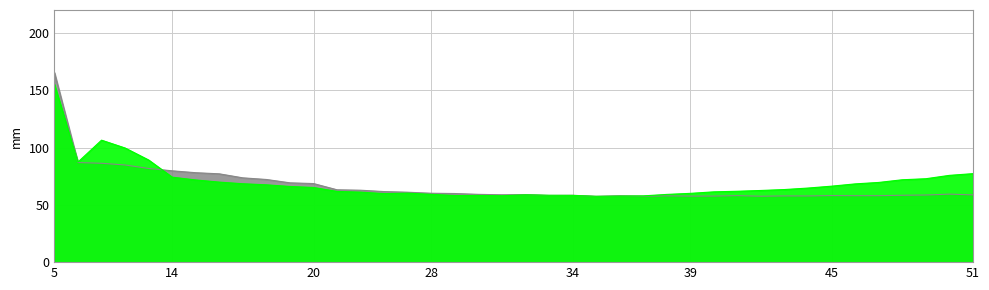

Rank the categories by Put IV value from highest to lowest.

5, 11, 12, 13, 10, 51, 50, 14, 49, 48, 15, 16, 47, 17, 46, 18, 45, 19, 20, 44, 43, 42, 41, 24, 40, 25, 27, 39, 26, 28, 38, 32, 33, 34, 30, 29, 31, 37, 36, 35